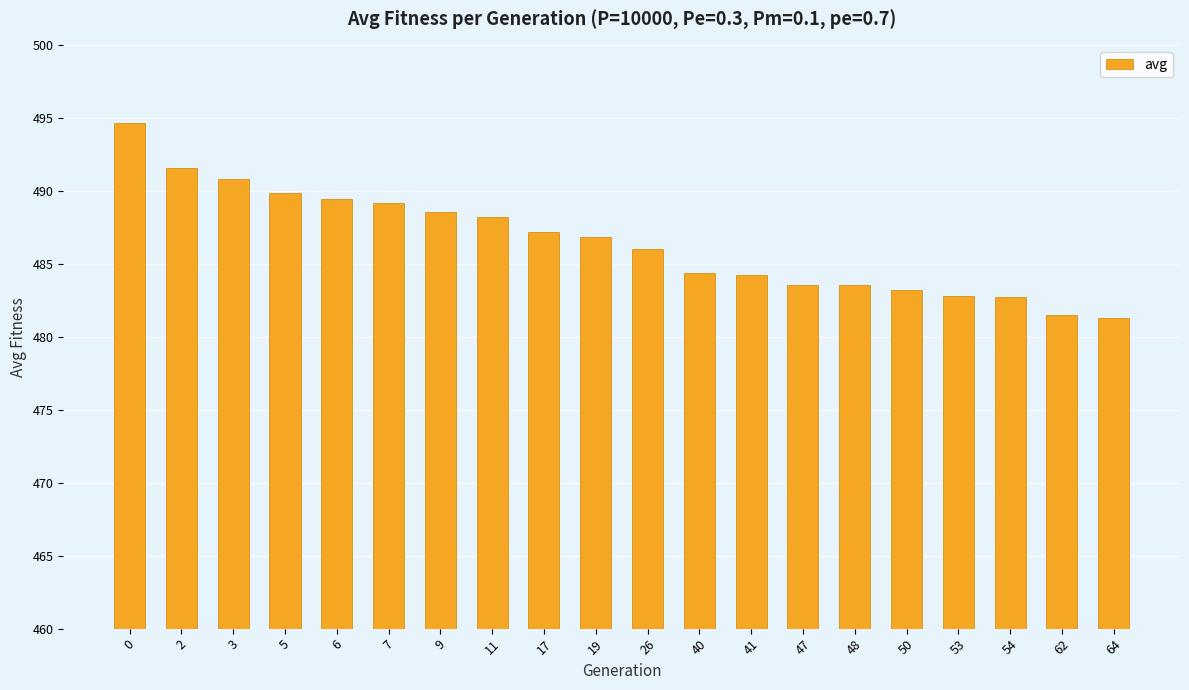

Approximately how many times larger is the value at 6 compared to 47?

1.0